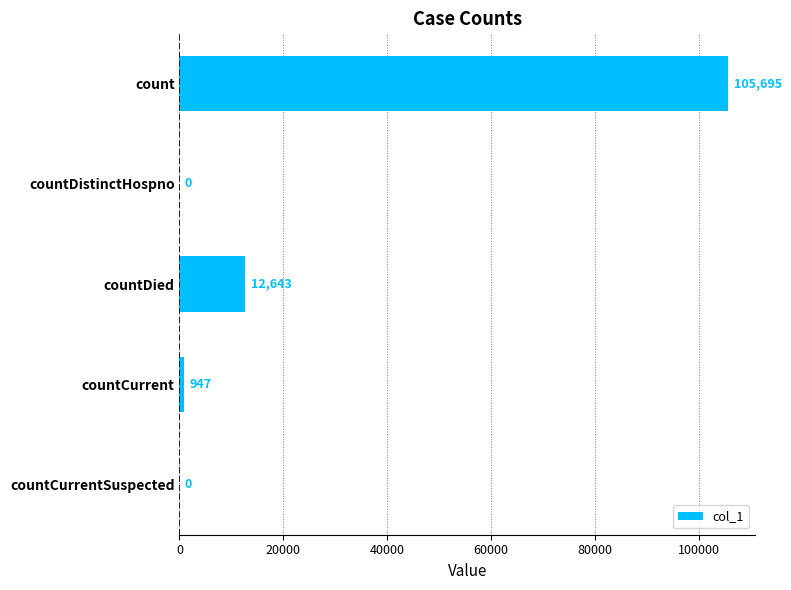

Count the number of data series in this chart.

1